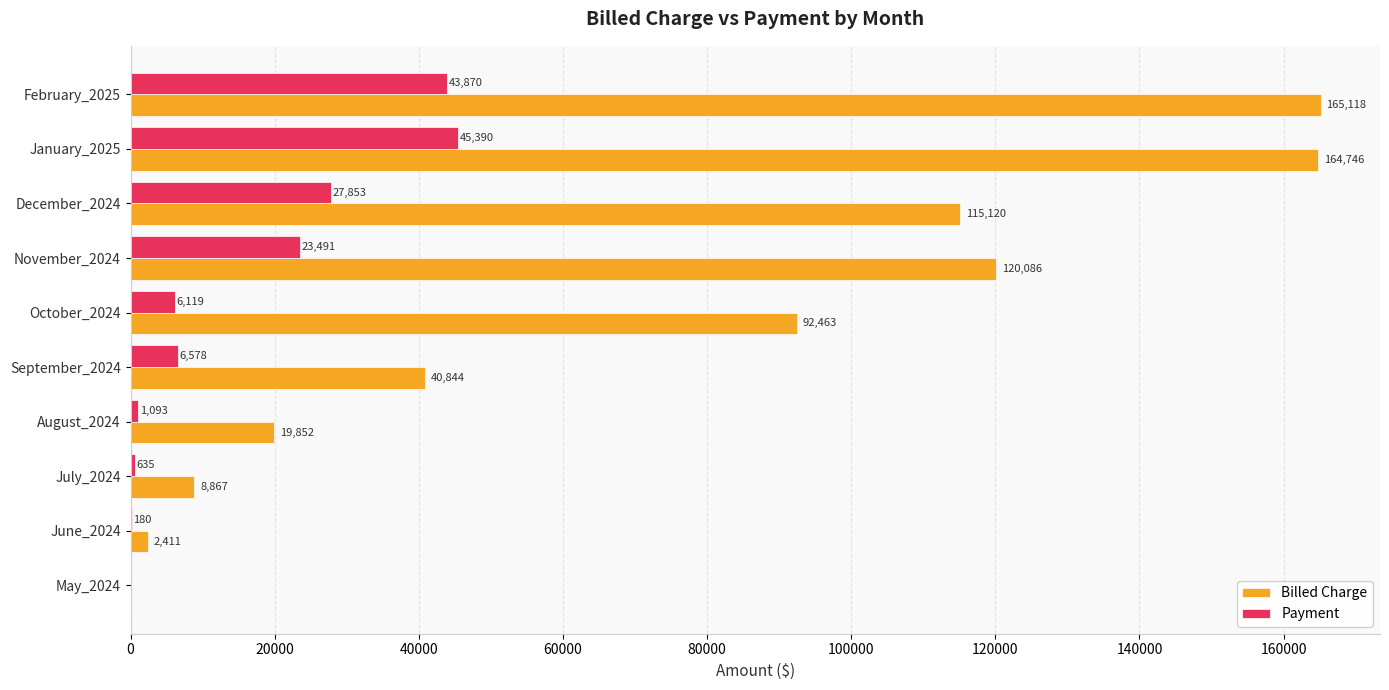

Between November_2024 and January_2025, which series saw the biggest shift?

Billed Charge